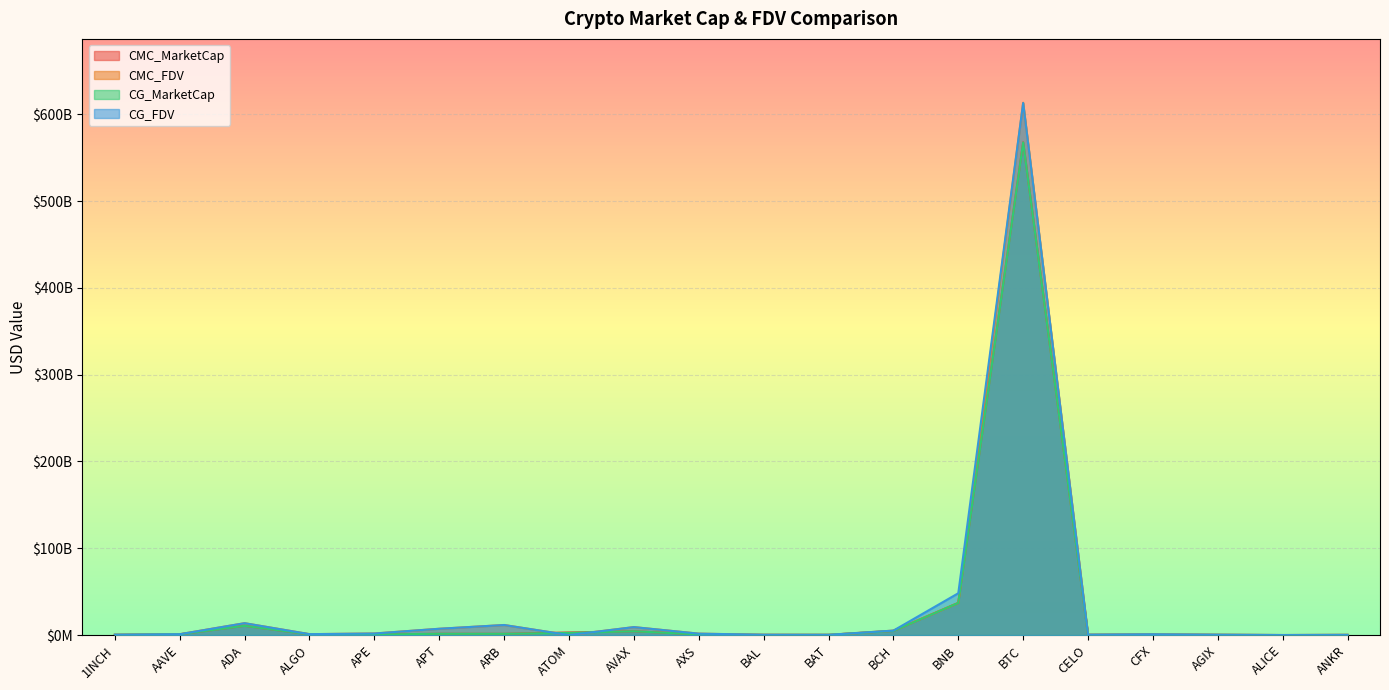

Reading left to right, transcribe all the data shown in this chart.

CMC_MarketCap: 320142963.9	933176132.0	10672580911.5	850803623.6	680594773.7	1519638654.7	1479612421.8	3063930566.2	4422575050.6	865593494.5	224644675.2	301971685.7	4796156105.2	37085202092.3	567803555612.1	254223781.9	555003308.7	272362896.1	47891449.1	252957785.3
CMC_FDV: 467561183.5	1029351448.7	13718924340.4	1090044984.8	1846463141.8	7288424446.4	11604803308.3	0.0	9201323779.3	1663344202.2	421454386.9	304028522.4	5174631087.0	37085202092.3	613223943460.9	499999395.9	952583112.2	443871775.0	93463312.0	252957785.3
CG_MarketCap: 320243138.0	930723184.0	10688599535.0	853201164.0	680516954.0	1522117353.0	1482741349.0	2586411485.0	4420292065.0	810165141.0	185474602.0	301637072.0	4805415549.0	37086431582.0	567584015909.0	253928941.0	378737741.0	272576267.0	69889497.0	206390413.0
CG_FDV: 467707486.0	1026644452.0	13724830737.0	1093116709.0	1846252016.0	7299936432.0	11629343914.0	0.0	9196500466.0	1673760072.0	421122926.0	303691629.0	5184611253.0	48209228661.0	612985833295.0	499419513.0	954270648.0	444219506.0	93405423.0	252839590.0